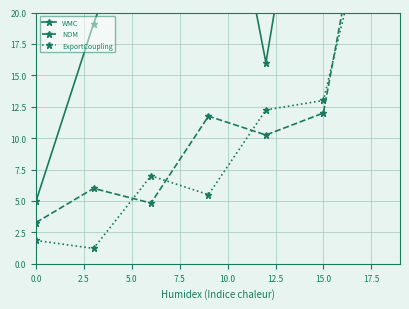

At which category does the chart reach its peak across all series?

15.0